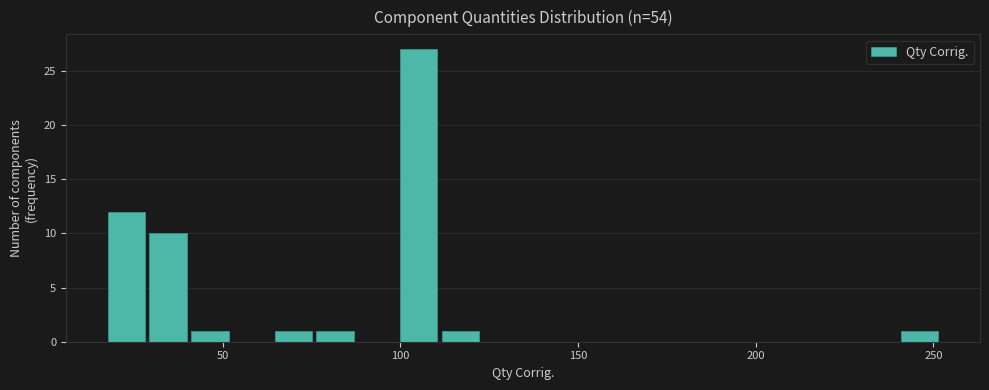

Read against the x-axis, roughly where is the centre of the tallest bar?

105